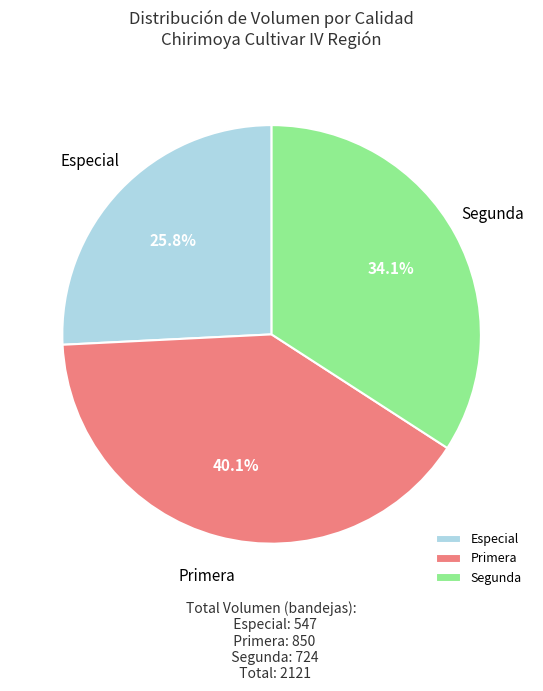

What is the smallest slice in the pie chart?

Especial